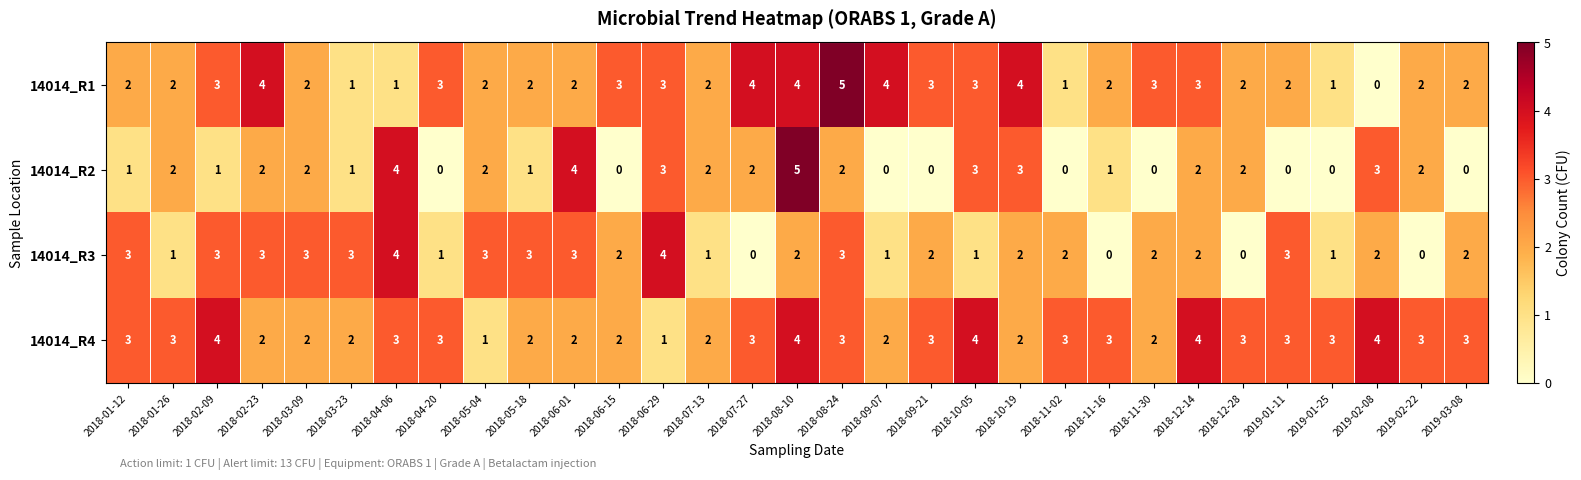

List the series in order of their overall mean, lowest first.

14014_R2, 14014_R3, 14014_R1, 14014_R4